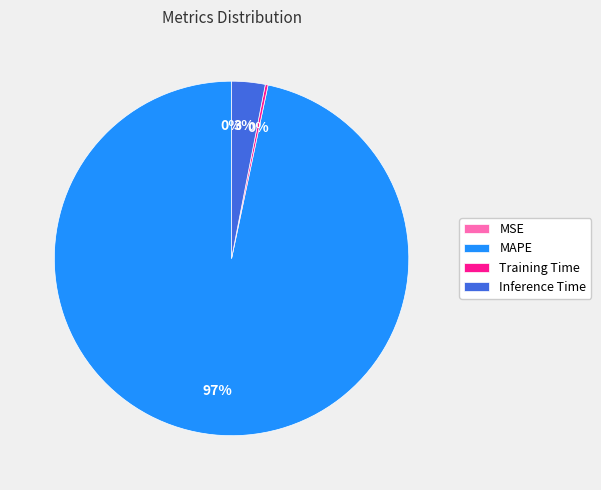

To the nearest percent, what is the difference between the largest and smallest slice percentages?

97%